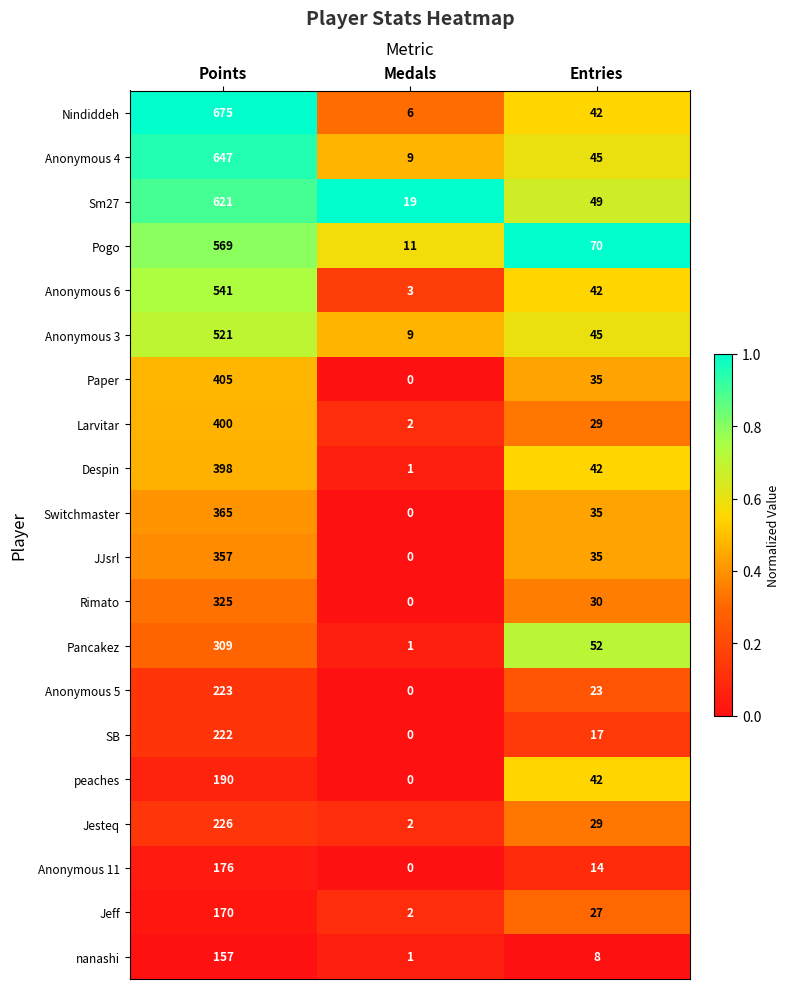

Rank the series by their maximum value, from lowest to highest.

nanashi, Jeff, Anonymous 11, peaches, SB, Anonymous 5, Jesteq, Pancakez, Rimato, JJsrl, Switchmaster, Despin, Larvitar, Paper, Anonymous 3, Anonymous 6, Pogo, Sm27, Anonymous 4, Nindiddeh